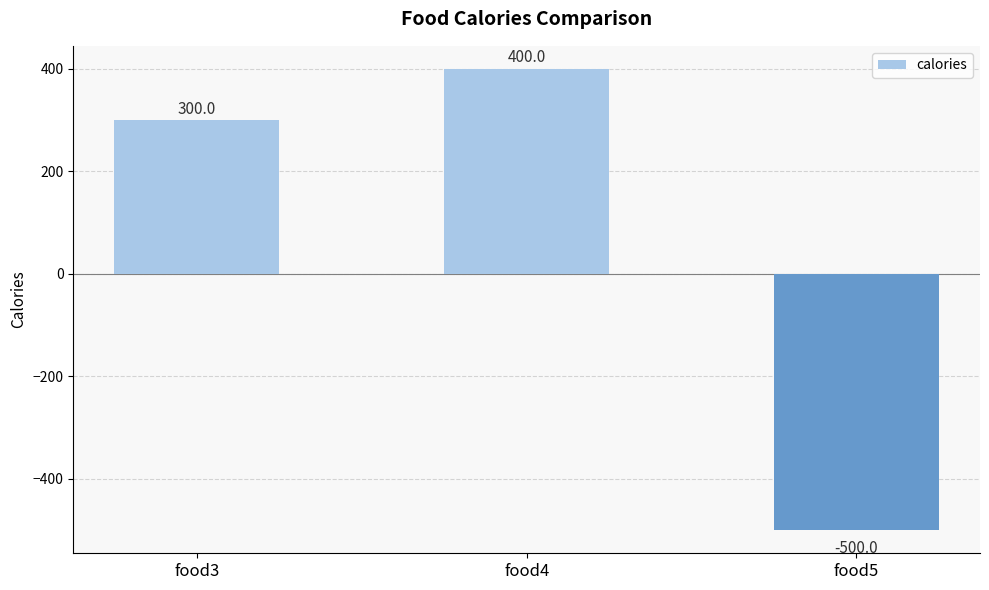

Reading right to left, list all the values displayed in this chart.

-500	400	300